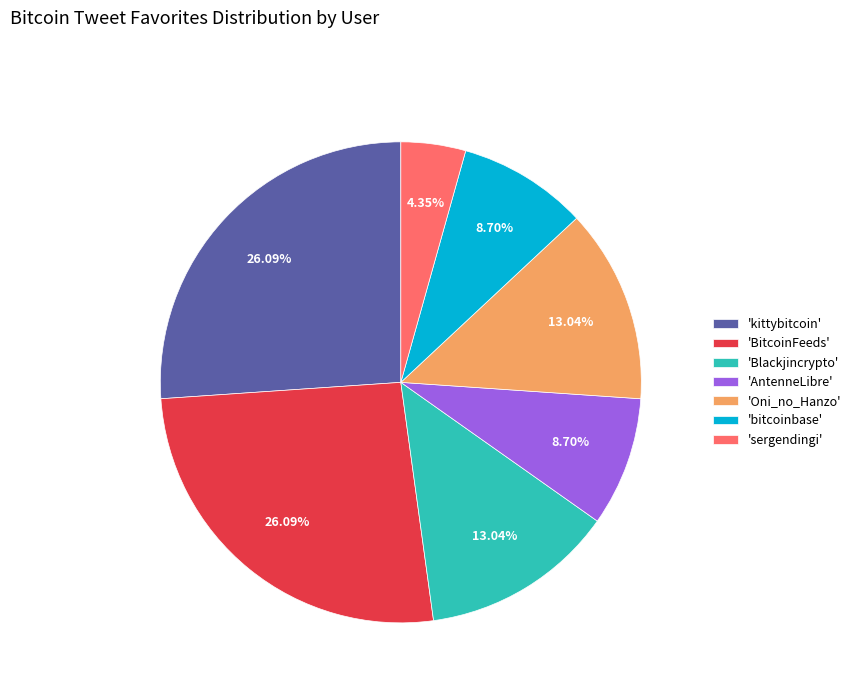

Approximately how many times larger is the value at 'Oni_no_Hanzo' compared to 'Blackjincrypto'?

1.0